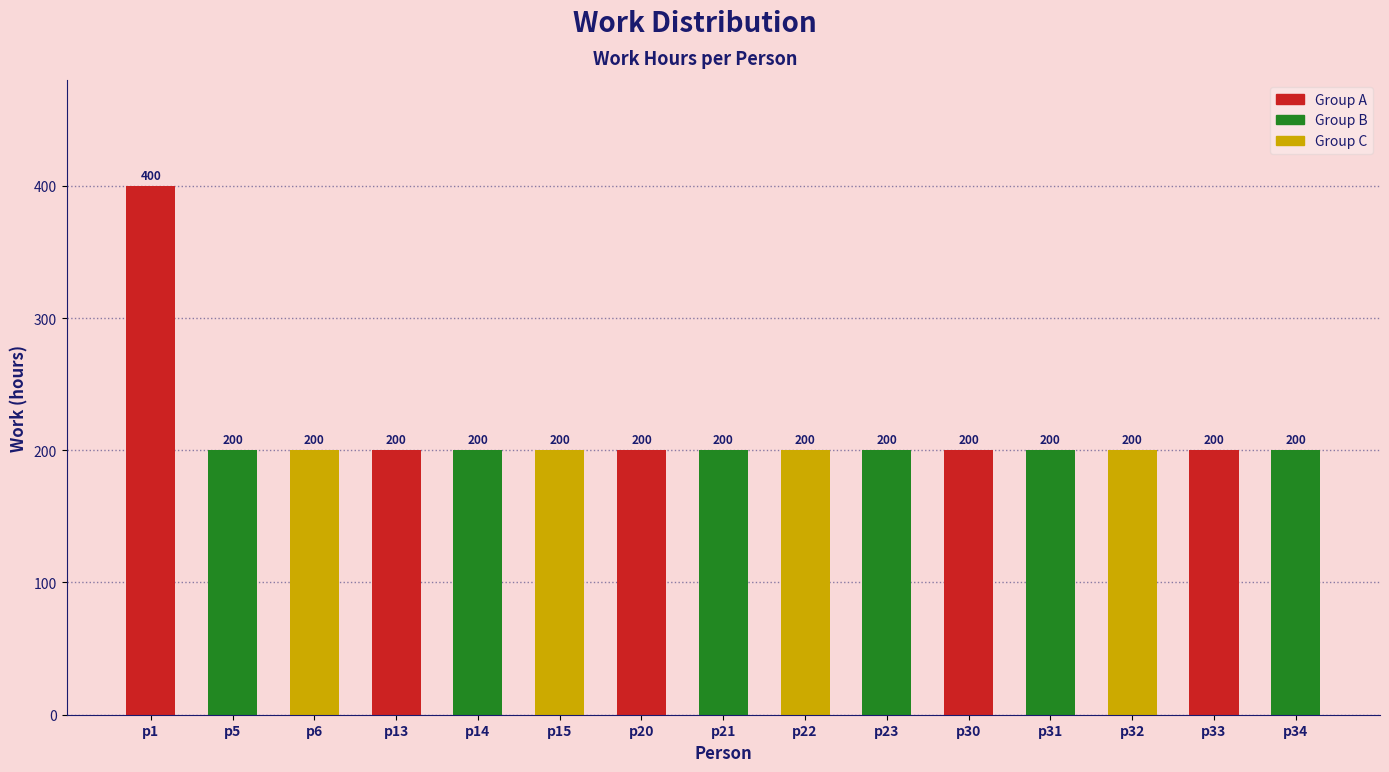

The value at p32 is 200. True or false?

True